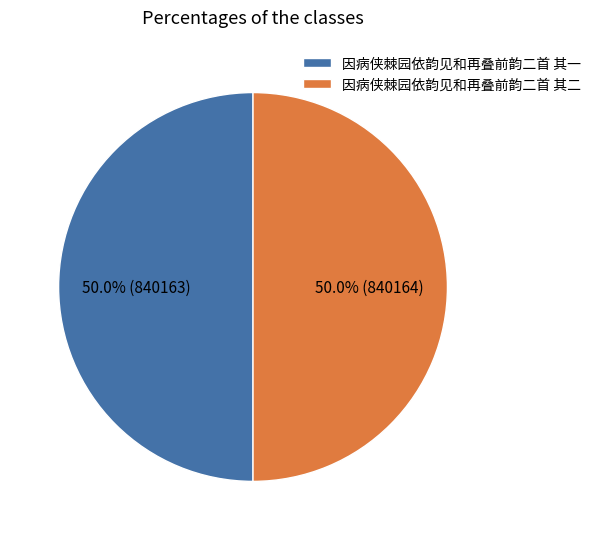

Do 因病侠棘园依韵见和再叠前韵二首 其一 and 因病侠棘园依韵见和再叠前韵二首 其二 together represent more than half of the pie?

Yes